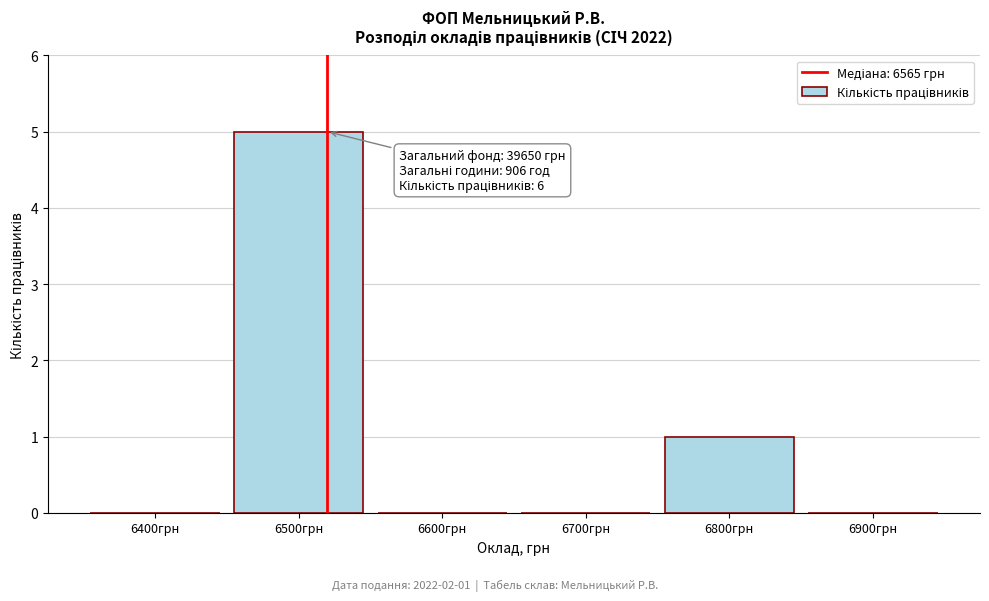

Reading left to right, extract all data points from this chart.

6400грн=0	6500грн=5	6600грн=0	6700грн=0	6800грн=1	6900грн=0